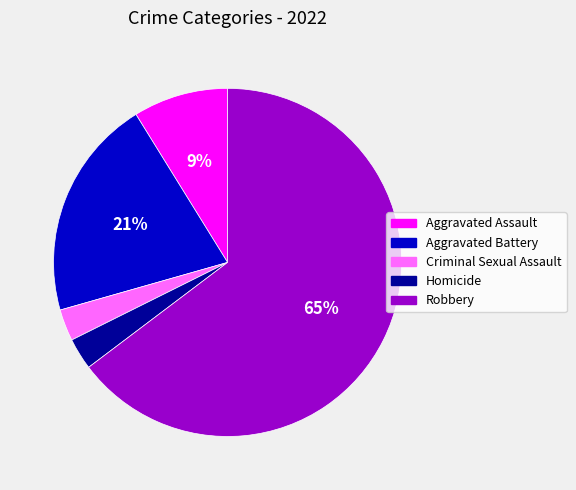

Do Criminal Sexual Assault and Homicide together represent more than half of the pie?

No